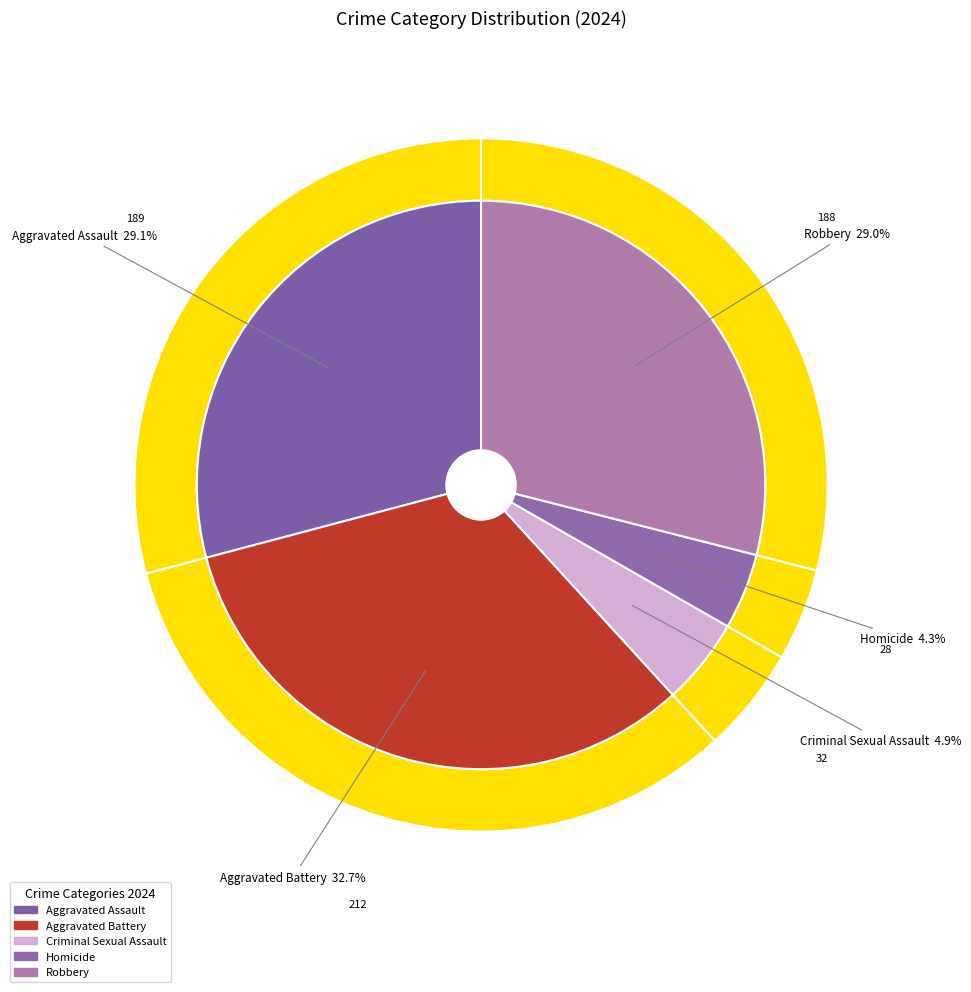

Does any single category account for the majority?

No